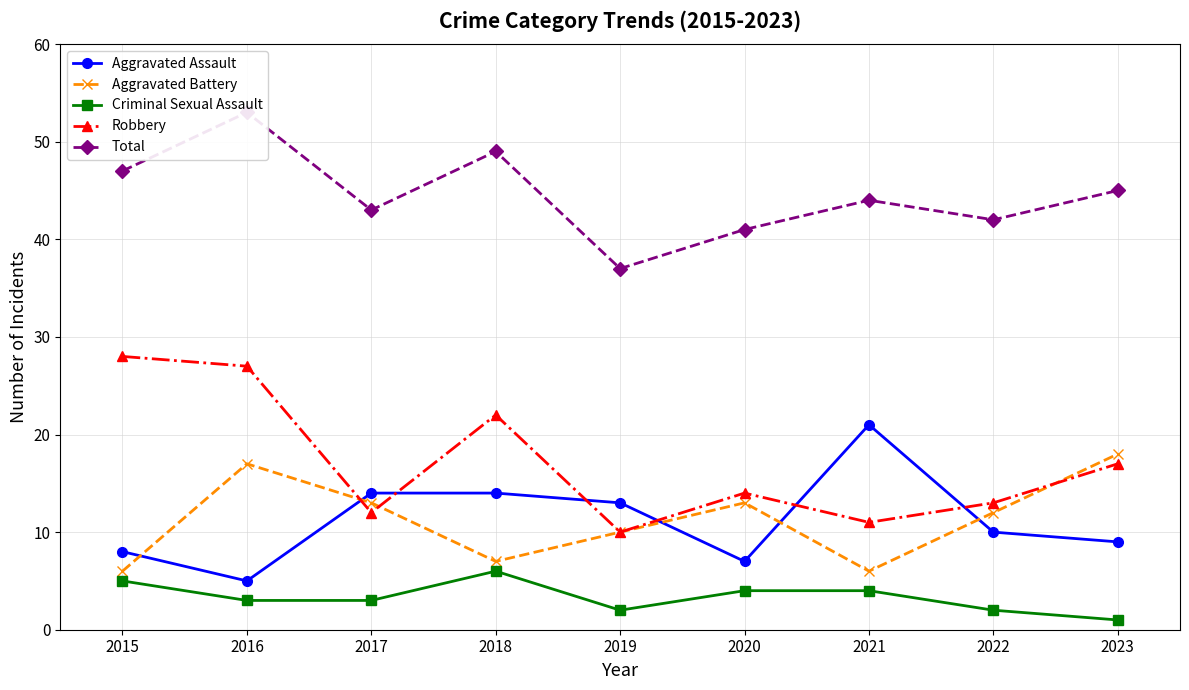

What is the total value across all series at 2016?

105